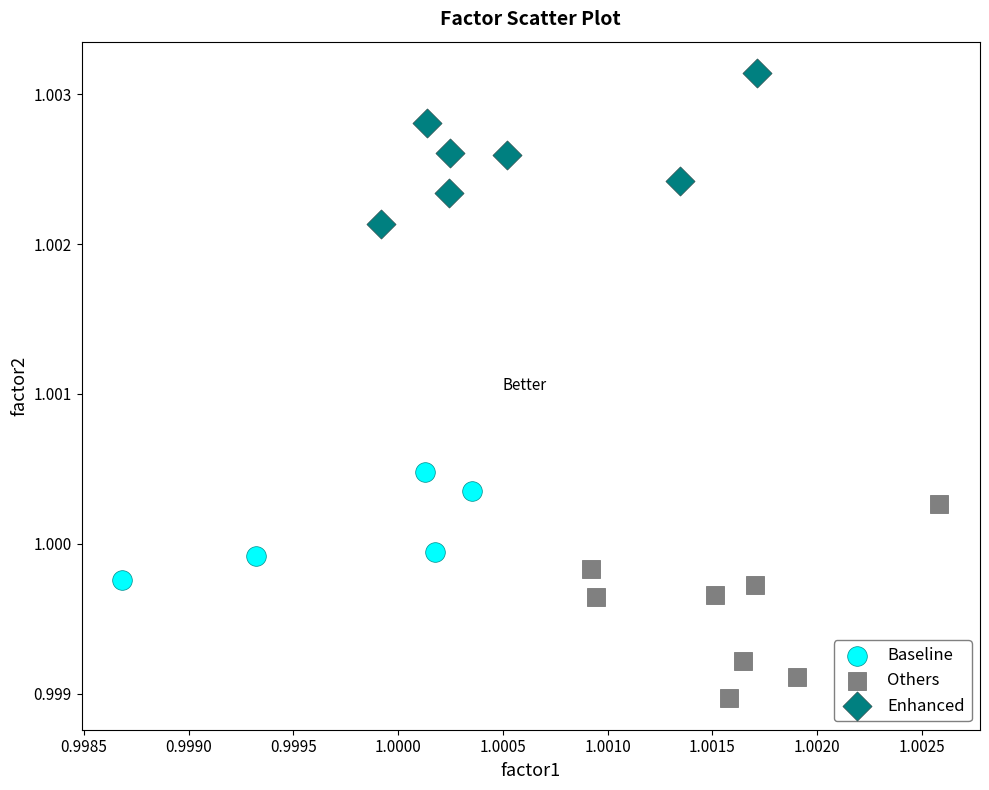

Which series contains the lowest Y value?

Others